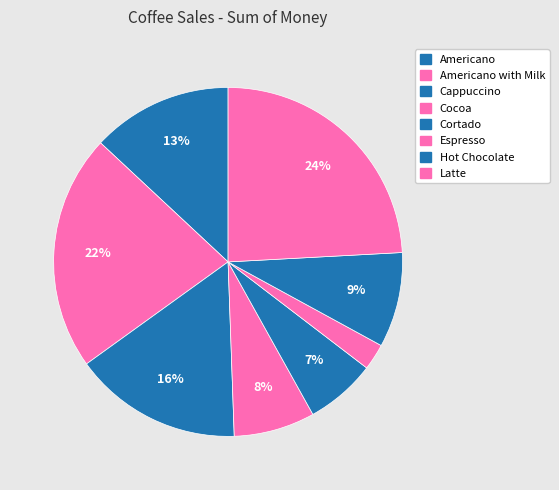

Is there any slice that represents more than half of the pie?

No